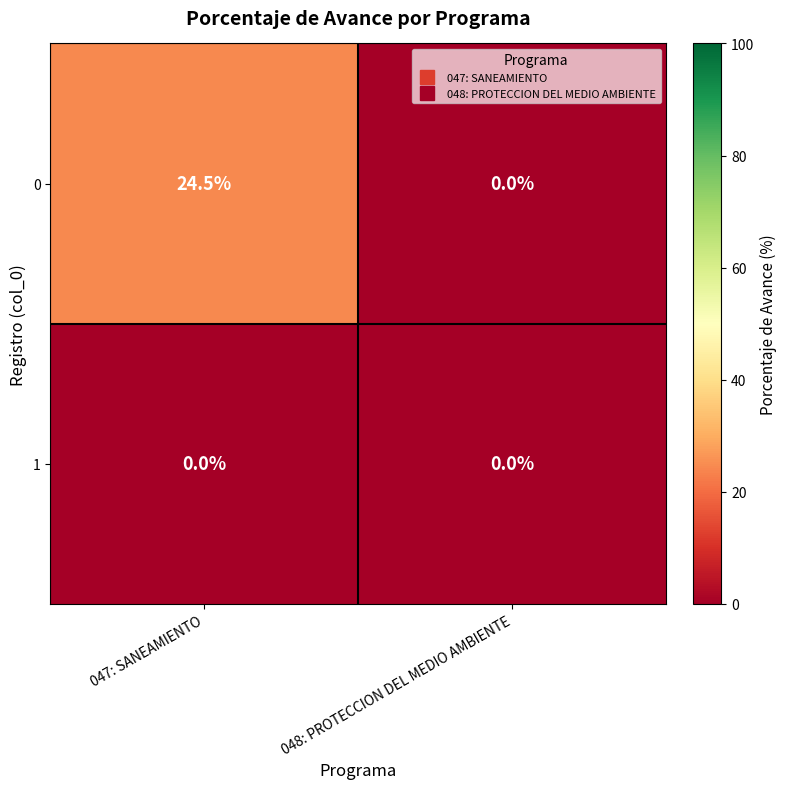

How many data points in 0 are less than 24?

1